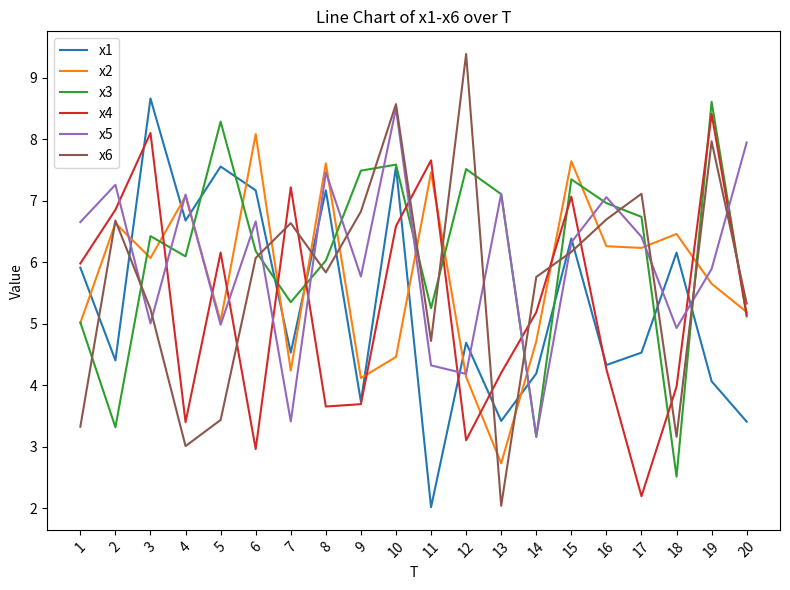

What is the minimum value for x1?

2.0